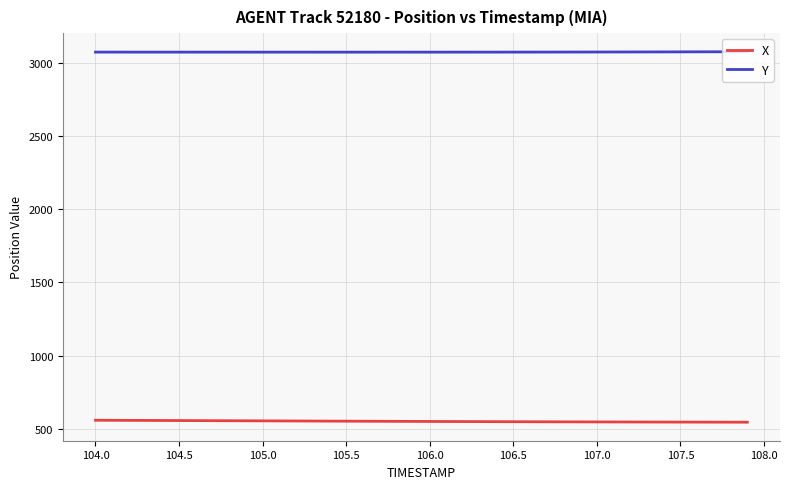

What is the highest value of the Y series?

3074.5